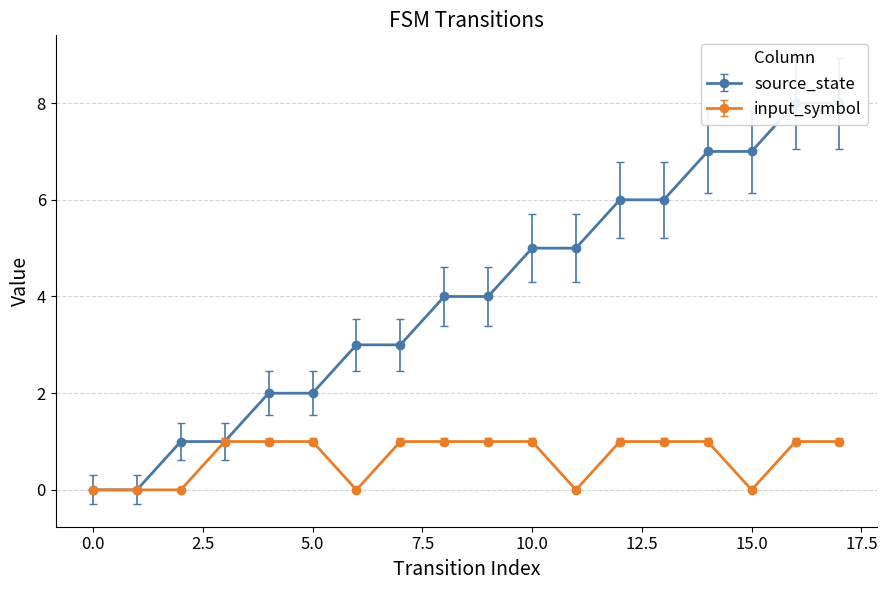

True or false: input_symbol and source_state intersect in this chart.

False